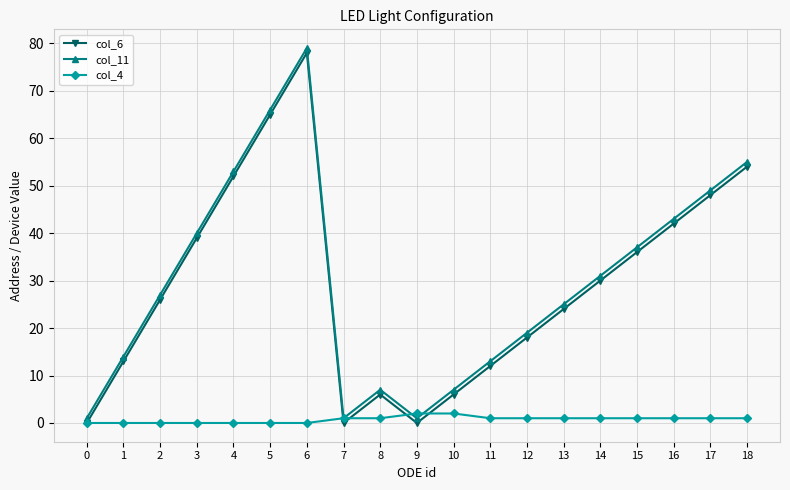

What is the difference between the second highest and minimum values in the col_11 series?

65